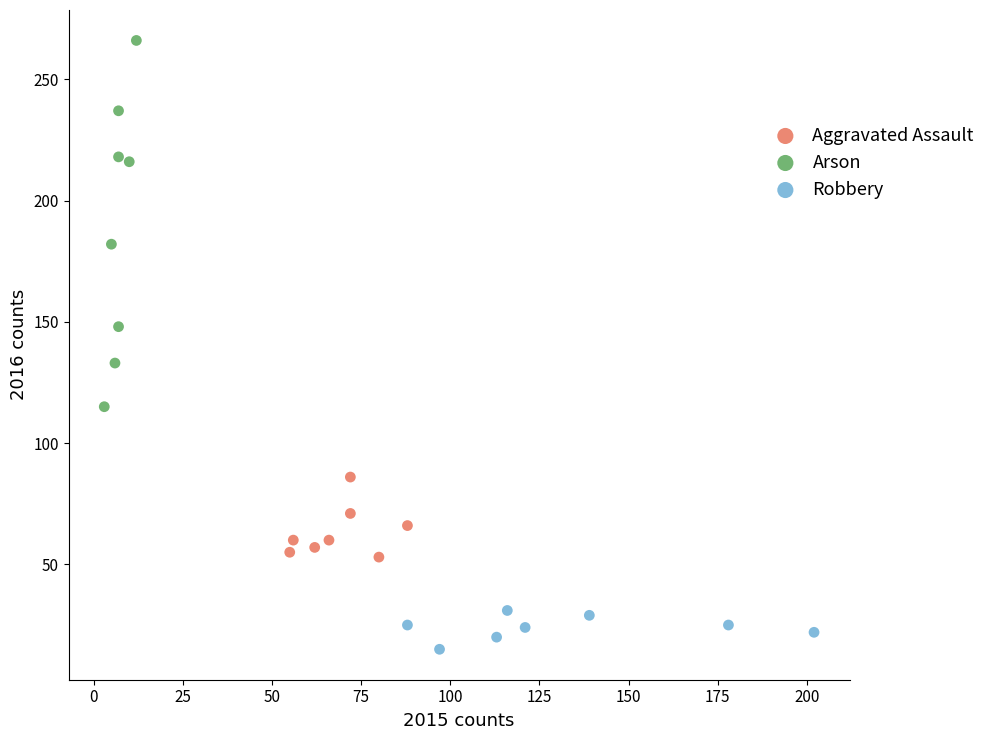

What are all the series names shown in the legend?

Aggravated Assault, Arson, Robbery